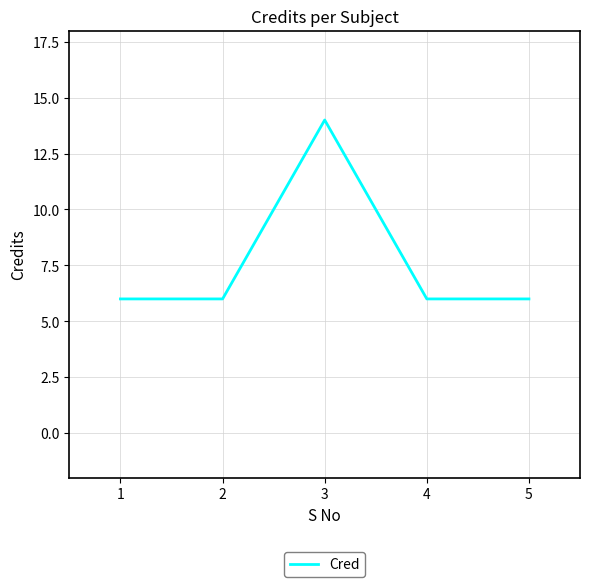

The value at 5 is 2. True or false?

False